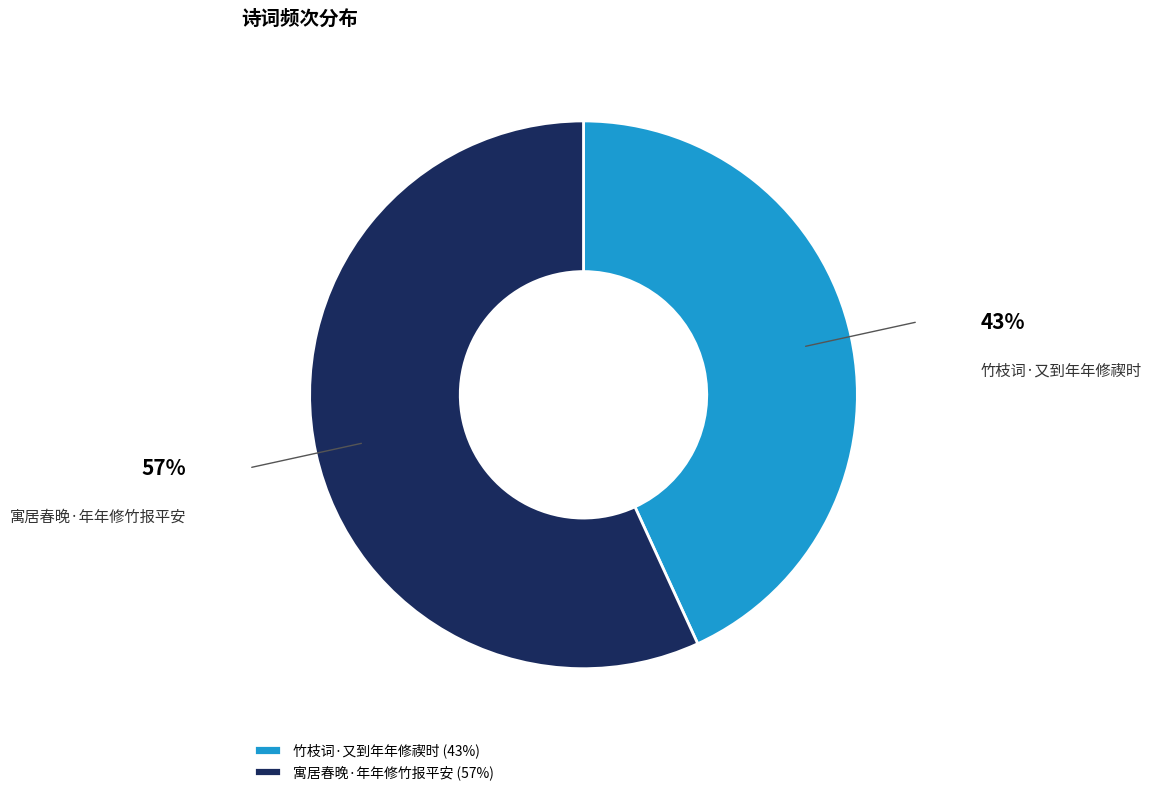

The 寓居春晚·年年修竹报平安 slice represents 57% of the pie. True or false?

True